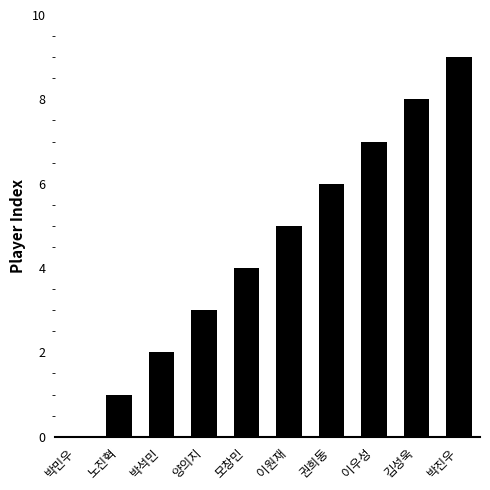

Where is the data nearest to the value 4?

모창민